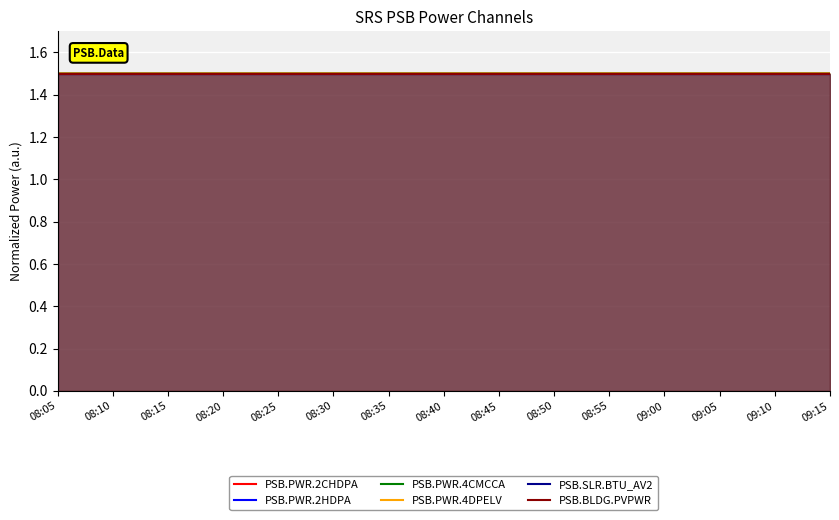

What are all the series names shown in the legend?

PSB.PWR.2CHDPA, PSB.PWR.2HDPA, PSB.PWR.4CMCCA, PSB.PWR.4DPELV, PSB.SLR.BTU_AV2, PSB.BLDG.PVPWR